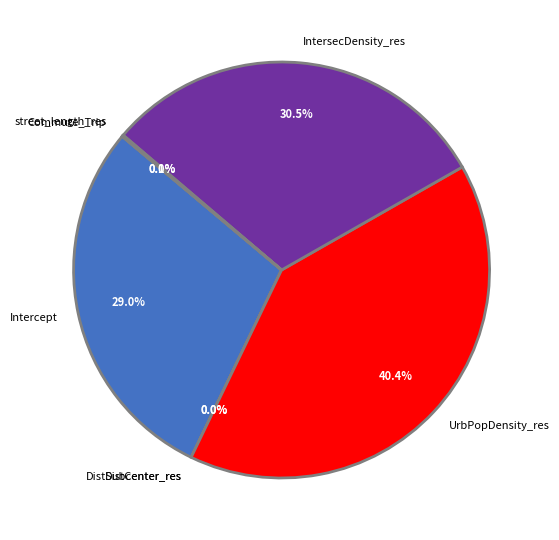

To the nearest percent, what portion does UrbPopDensity_res represent?

40%